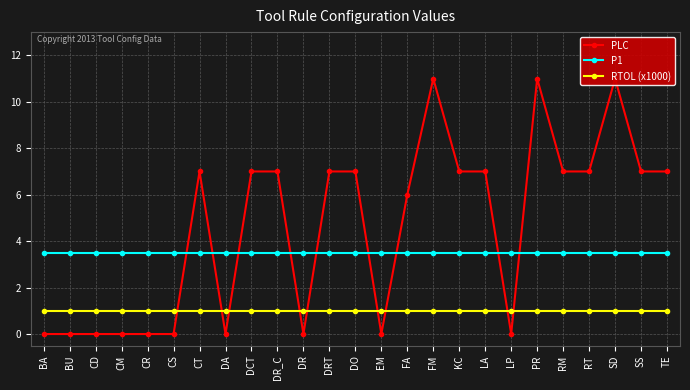

True or false: PLC has more than 0 interior local peaks.

True